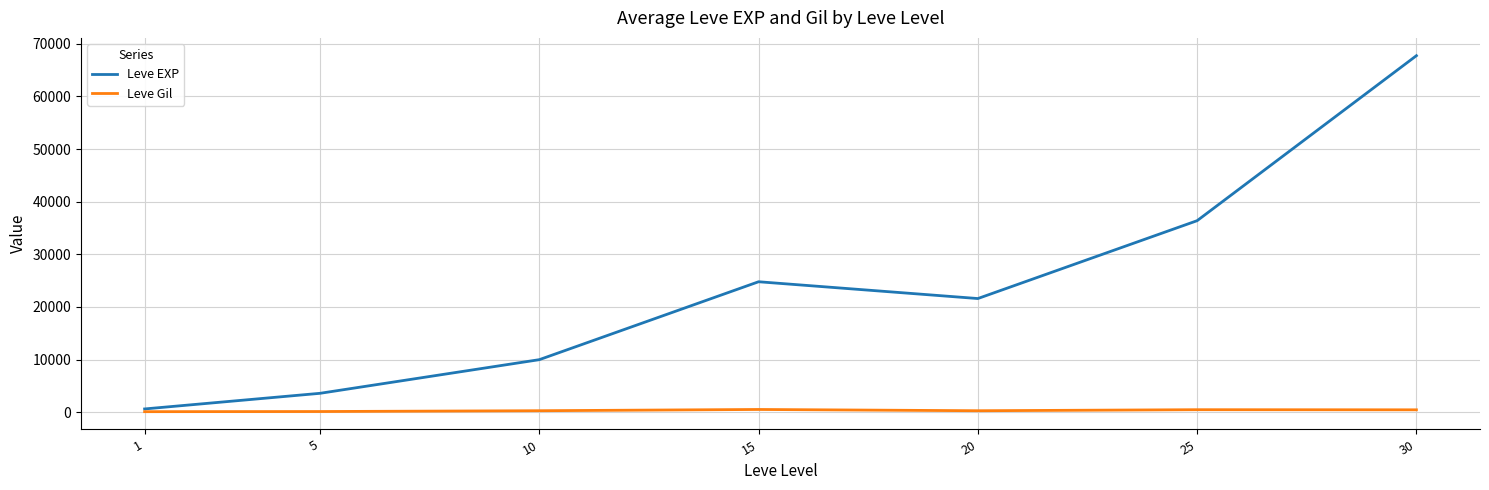

List the series in order of their overall mean, lowest first.

Leve Gil, Leve EXP